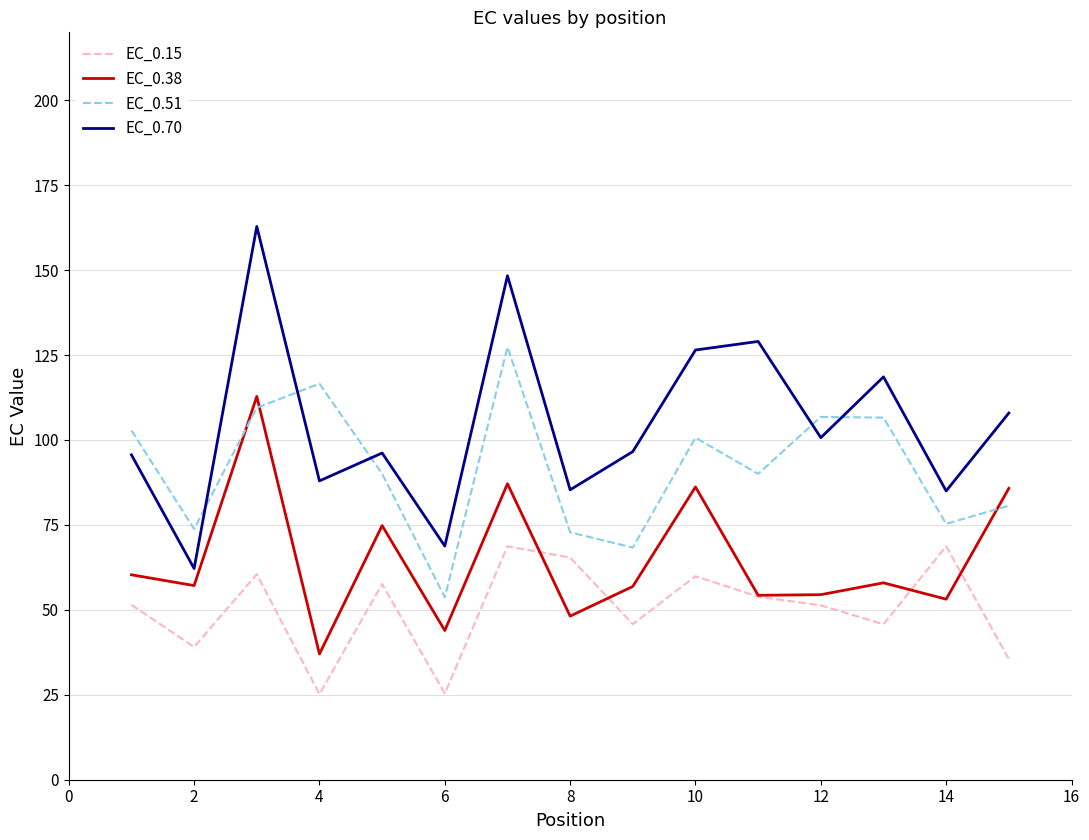

Which series has the largest total across all categories?

EC_0.70